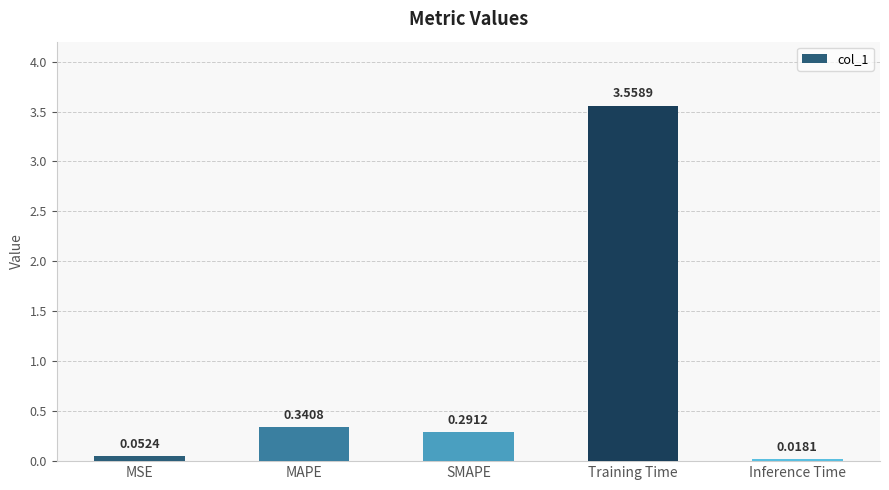

What is the difference between the maximum and minimum values?

3.5